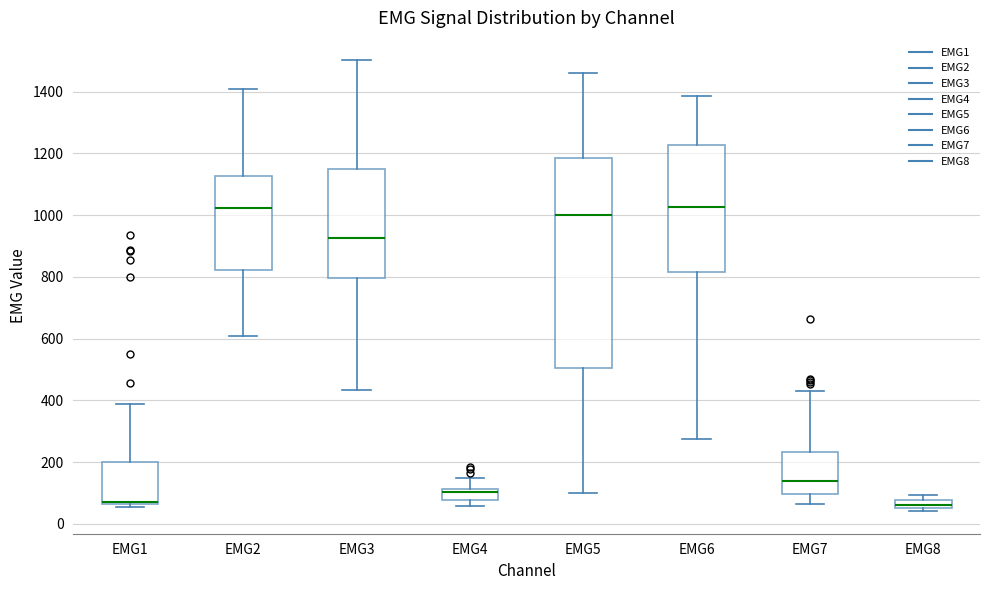

Where does the lower whisker of the box for EMG6 end on the y-axis? The values are not printed on the chart, so give them approximately, as read against the axis.

280